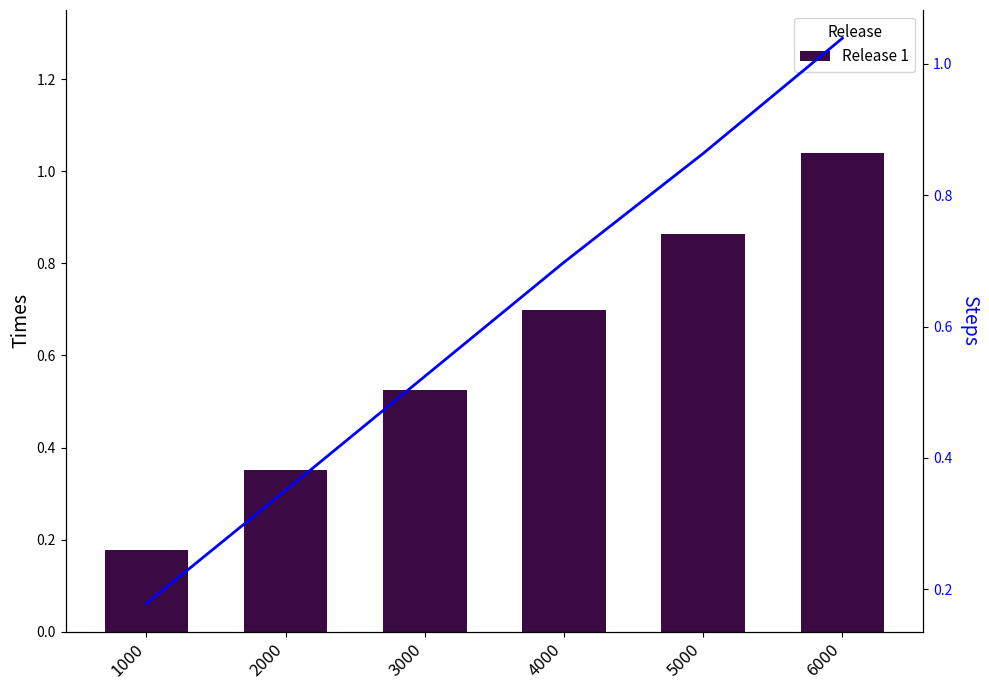

Is the value of Steps (line) at 5000 greater than the value of Release 1 at 4000?

Yes